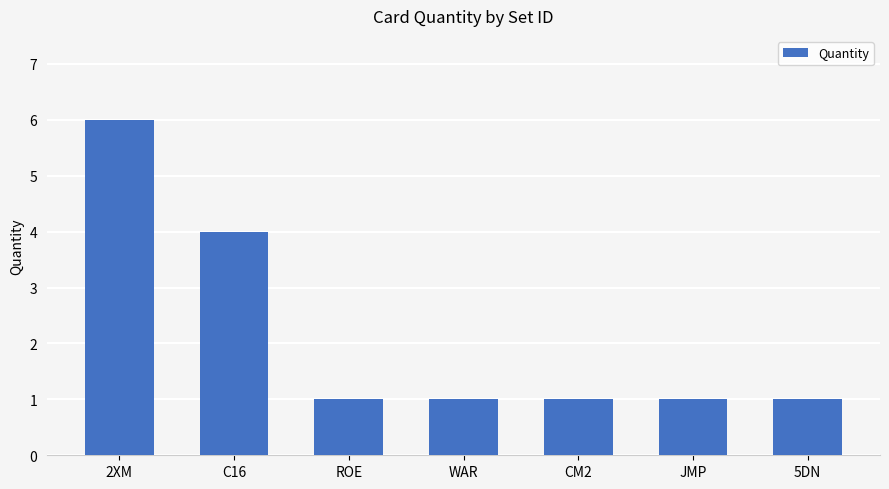

What is the sum of the values at 2XM and WAR?

7